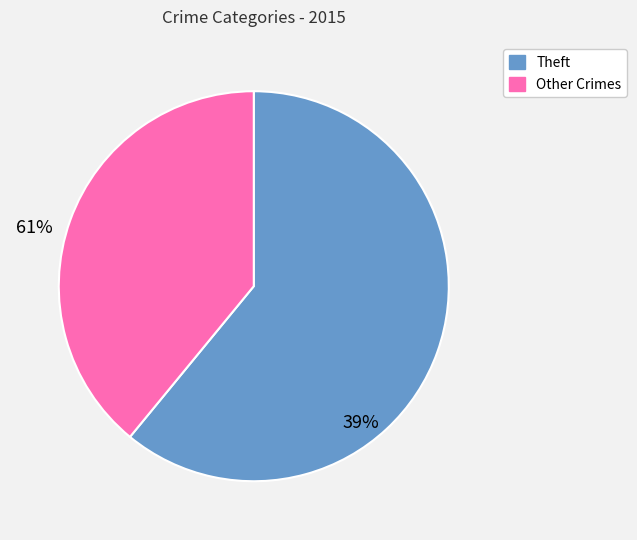

Is there any slice that represents more than half of the pie?

Yes